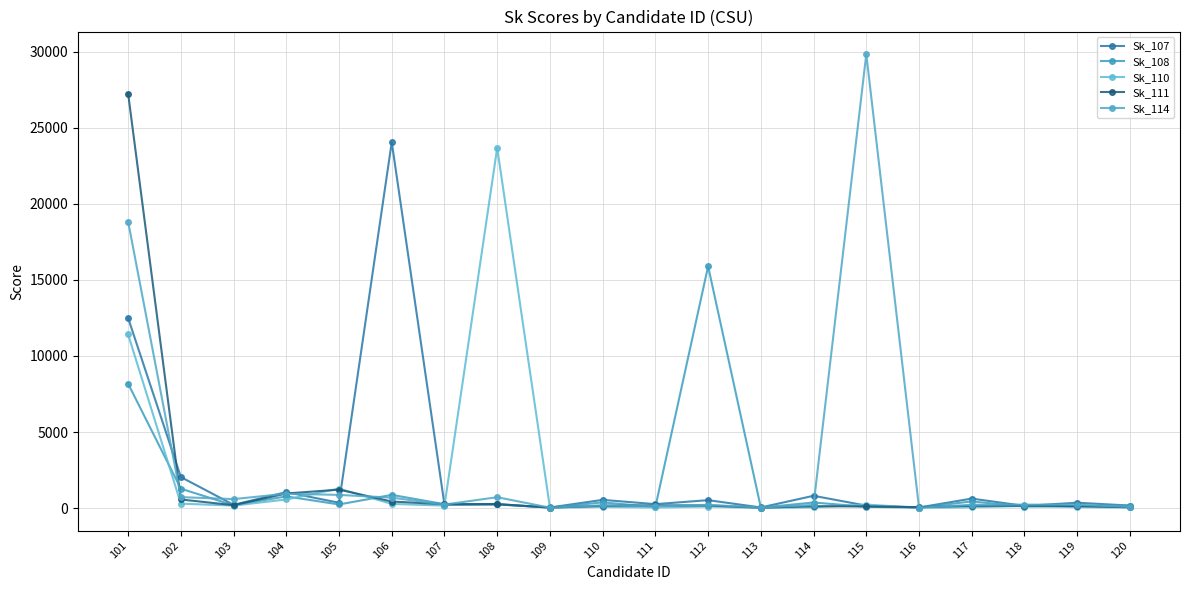

In Sk_110, how many points are higher than both neighbors (excluding endpoints)?

6